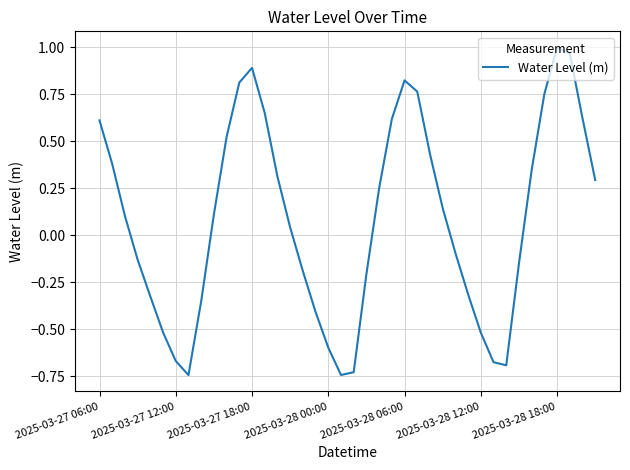

What is the difference between the maximum and minimum values?

1.7